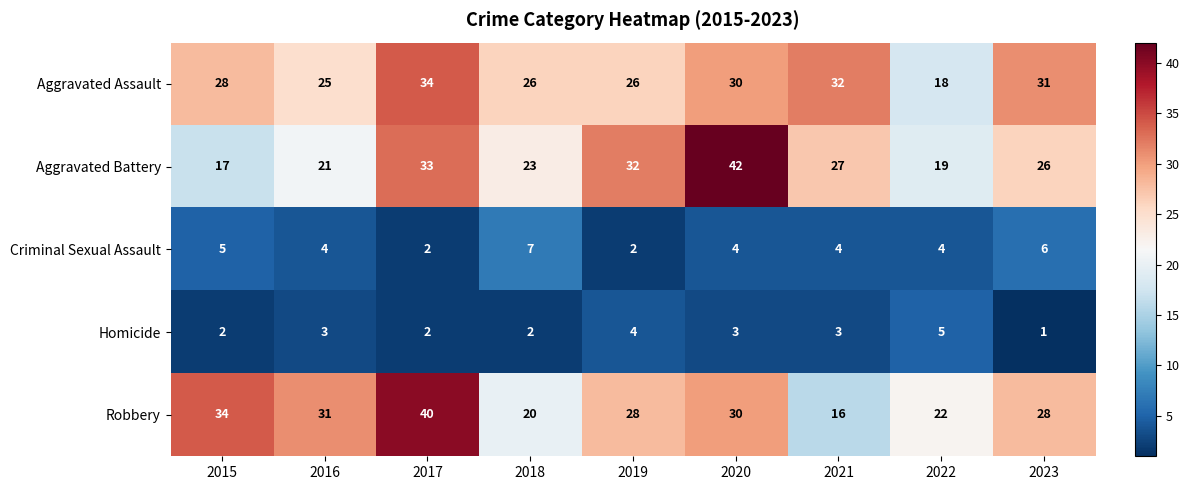

At how many categories does at least one series exceed 16?

9